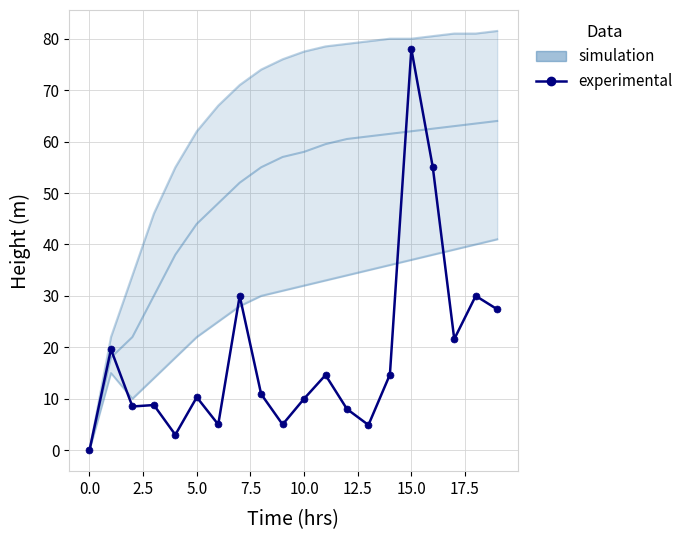

The chart shows a value of 10.0 at 10. True or false?

True